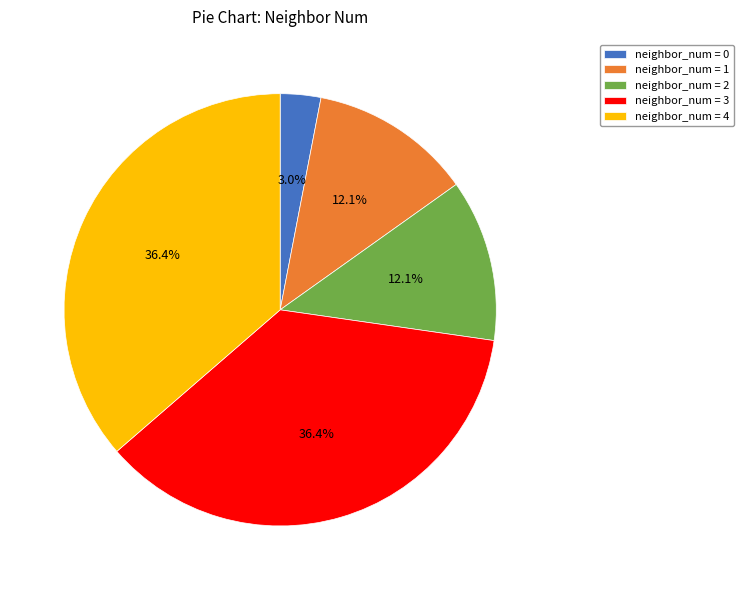

Which slice is the smallest?

neighbor_num = 0